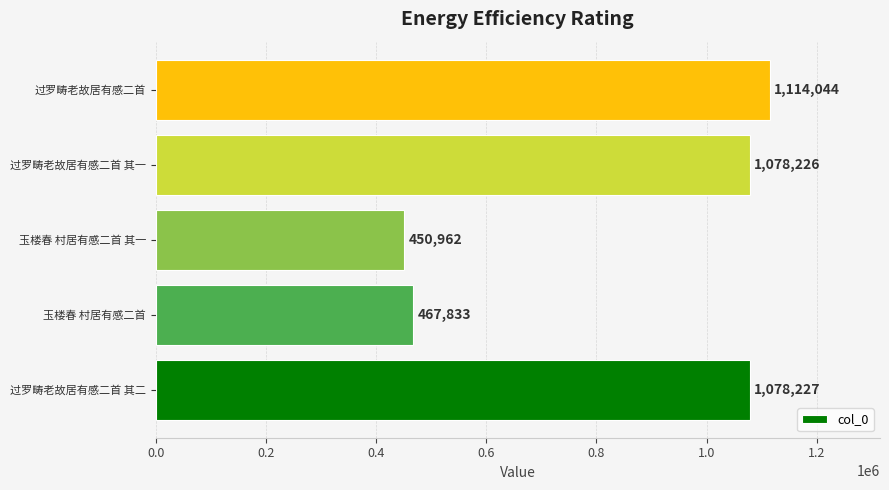

What is the sum of all values?

4189292